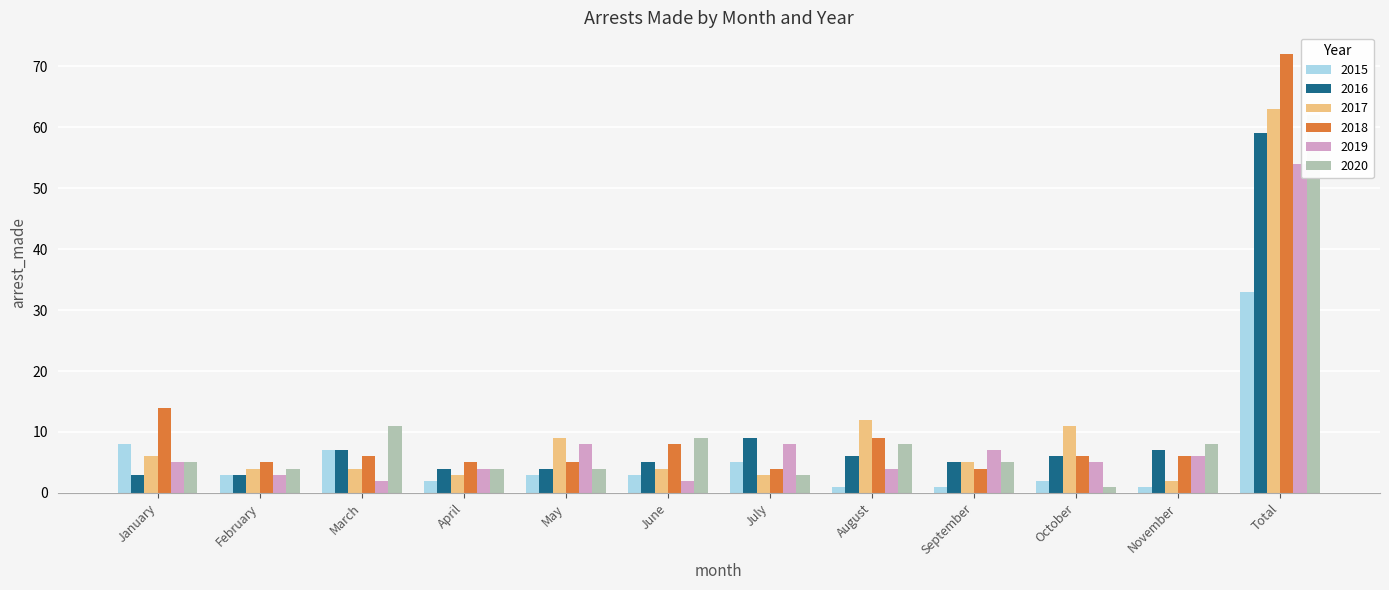

Which series changed the most between July and October?

2017